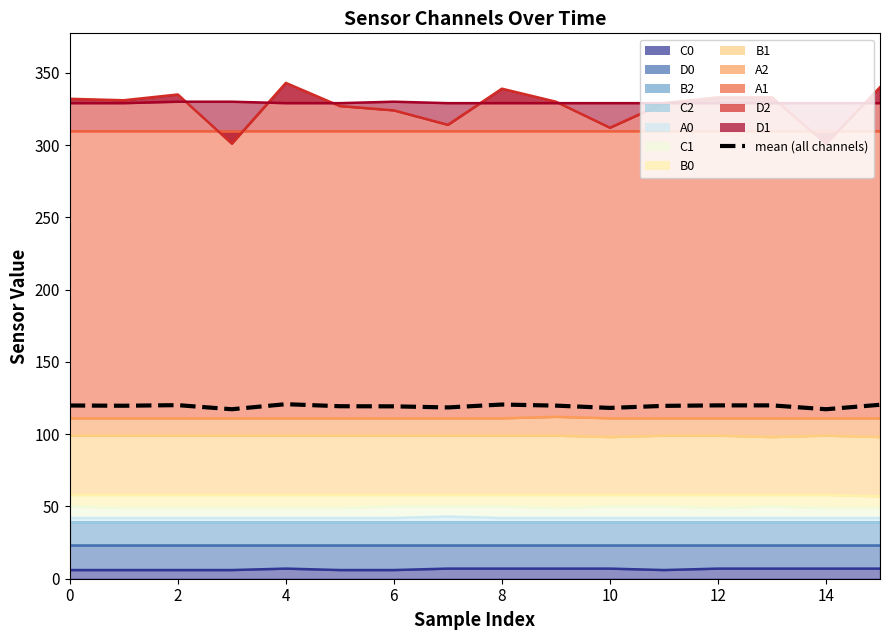

How many lines are shown in the chart?

1